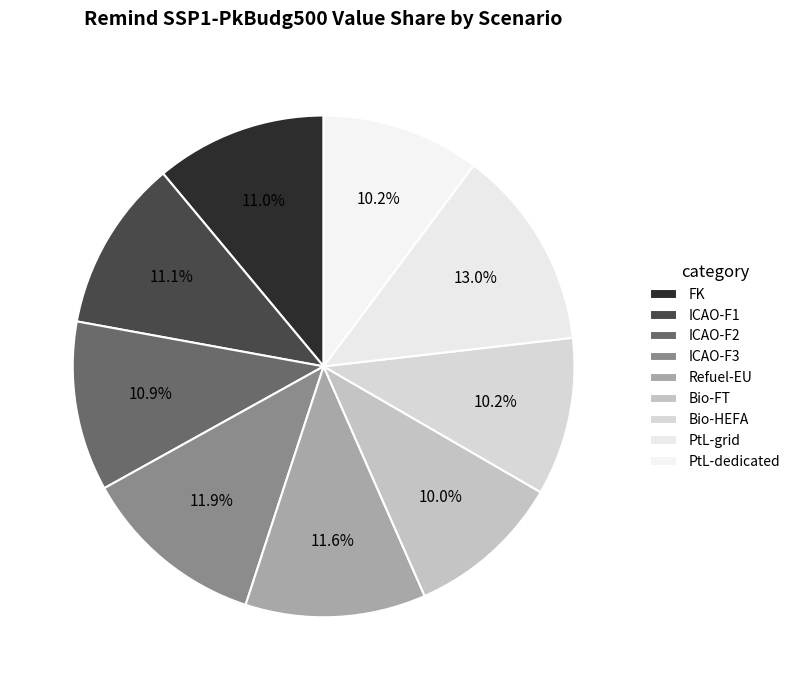

To the nearest percent, what is the average slice percentage?

11%